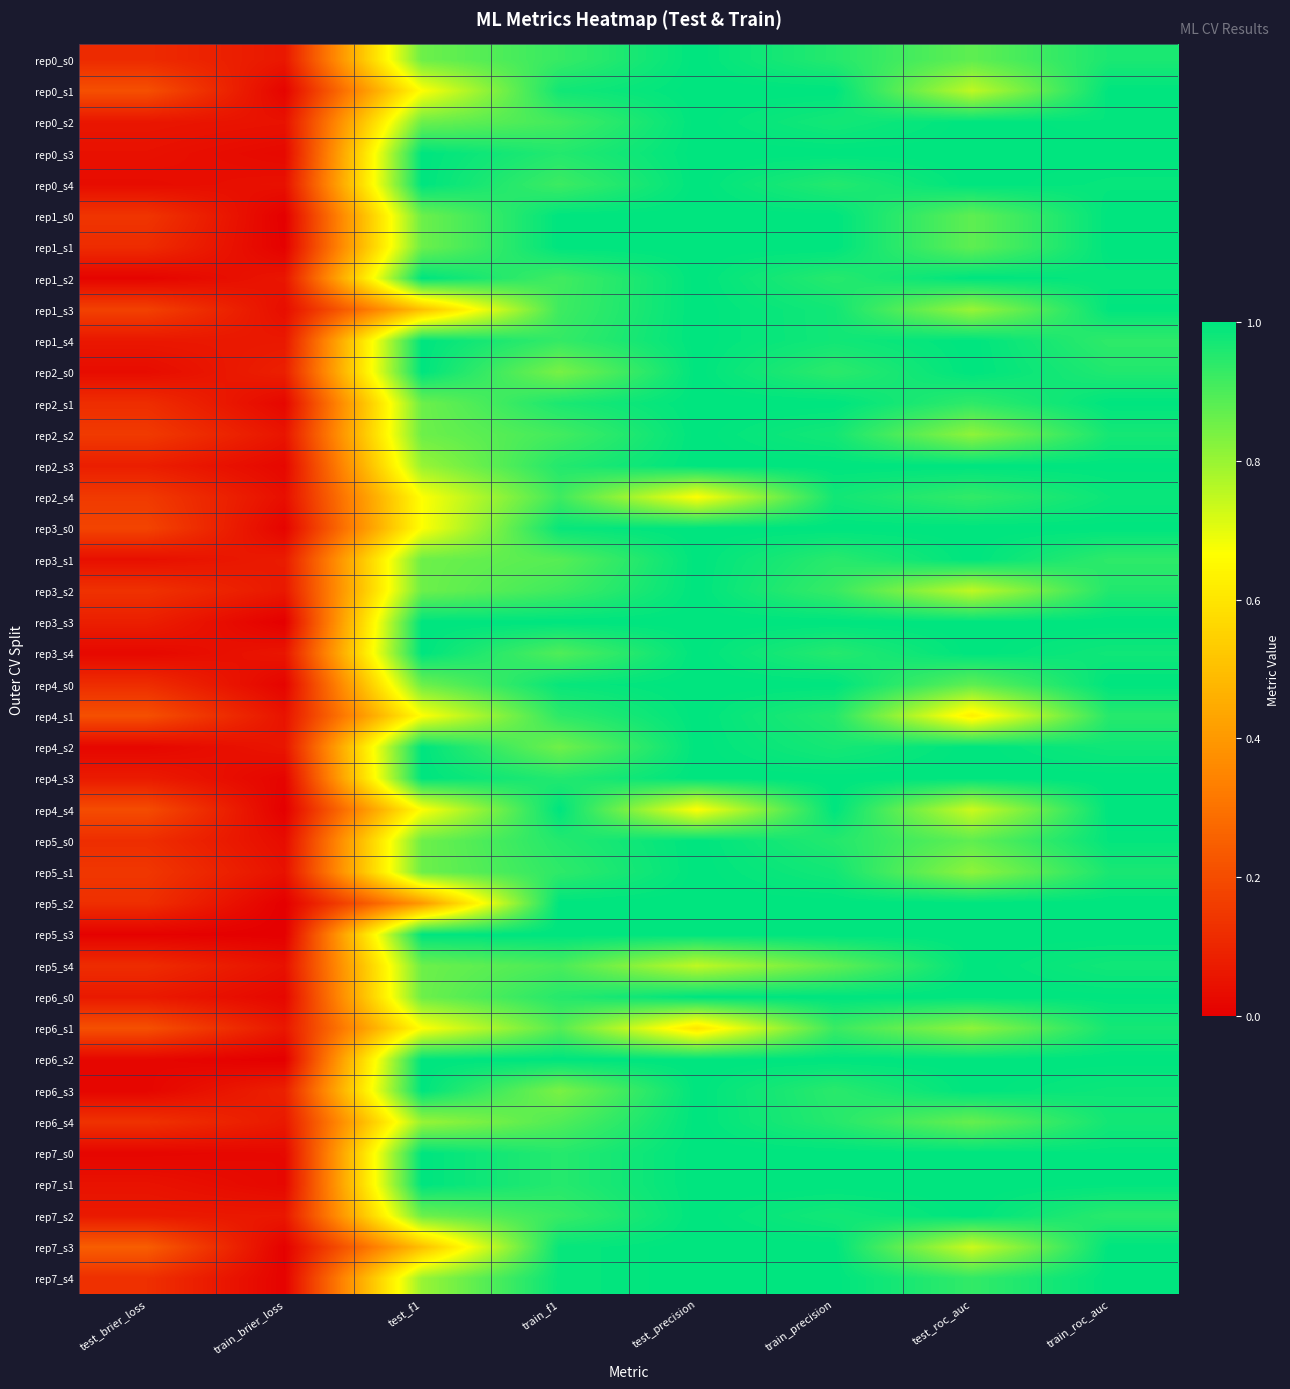

How many data points does each series have?

8